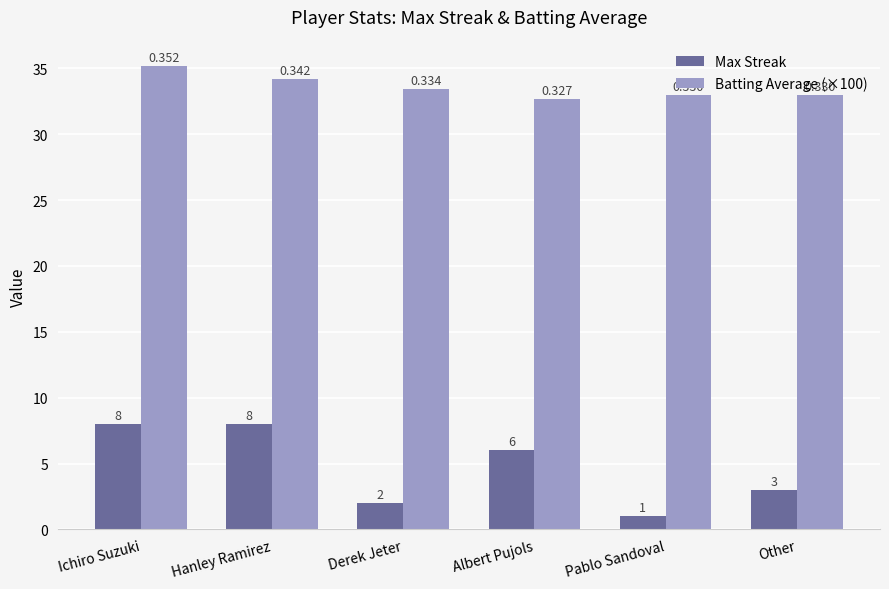

Which series has the largest total across all categories?

Batting Average (×100)